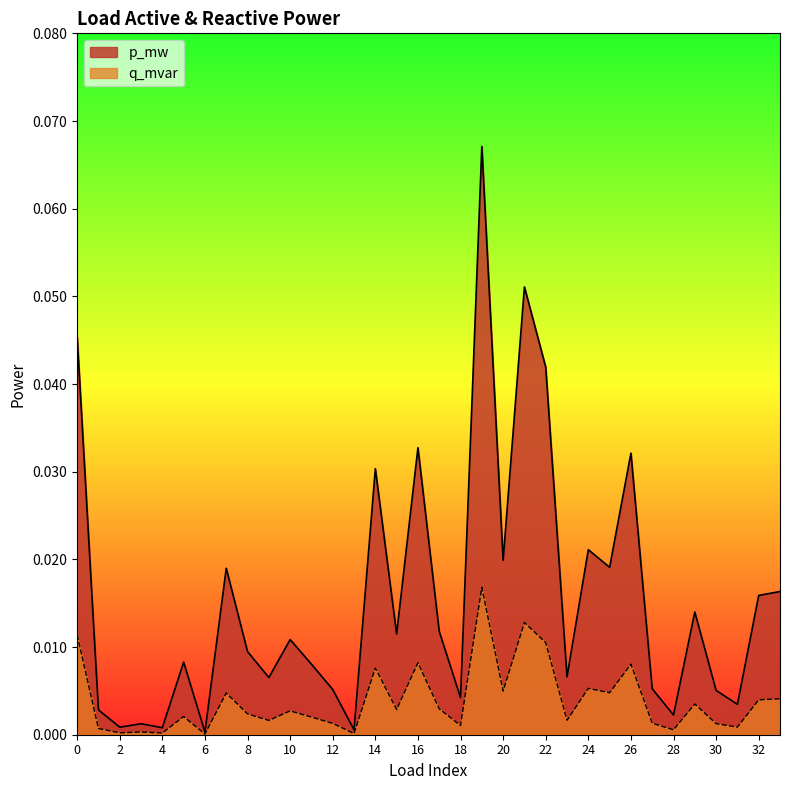

Reading left to right, extract all data points from this chart.

p_mw: 0=0.0	1=0.0	2=0.0	3=0.0	4=0.0	5=0.0	6=0.0	7=0.0	8=0.0	9=0.0	10=0.0	11=0.0	12=0.0	13=0.0	14=0.0	15=0.0	16=0.0	17=0.0	18=0.0	19=0.1	20=0.0	21=0.1	22=0.0	23=0.0	24=0.0	25=0.0	26=0.0	27=0.0	28=0.0	29=0.0	30=0.0	31=0.0	32=0.0	33=0.0
q_mvar: 0=0.0	1=0.0	2=0.0	3=0.0	4=0.0	5=0.0	6=0.0	7=0.0	8=0.0	9=0.0	10=0.0	11=0.0	12=0.0	13=0.0	14=0.0	15=0.0	16=0.0	17=0.0	18=0.0	19=0.0	20=0.0	21=0.0	22=0.0	23=0.0	24=0.0	25=0.0	26=0.0	27=0.0	28=0.0	29=0.0	30=0.0	31=0.0	32=0.0	33=0.0